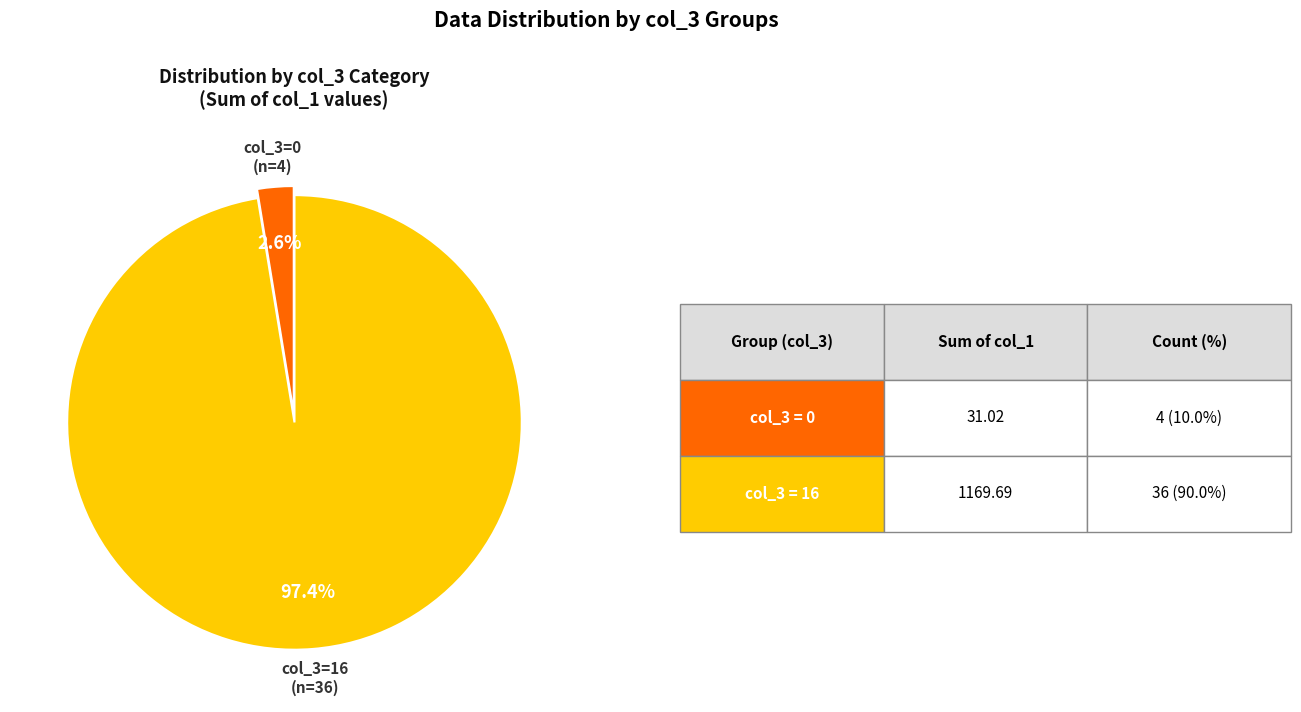

Is there any slice that represents more than half of the pie?

Yes